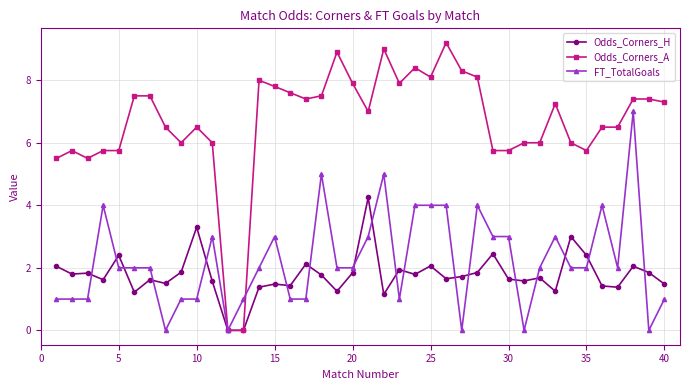

What is the maximum value shown in the chart?

9.2